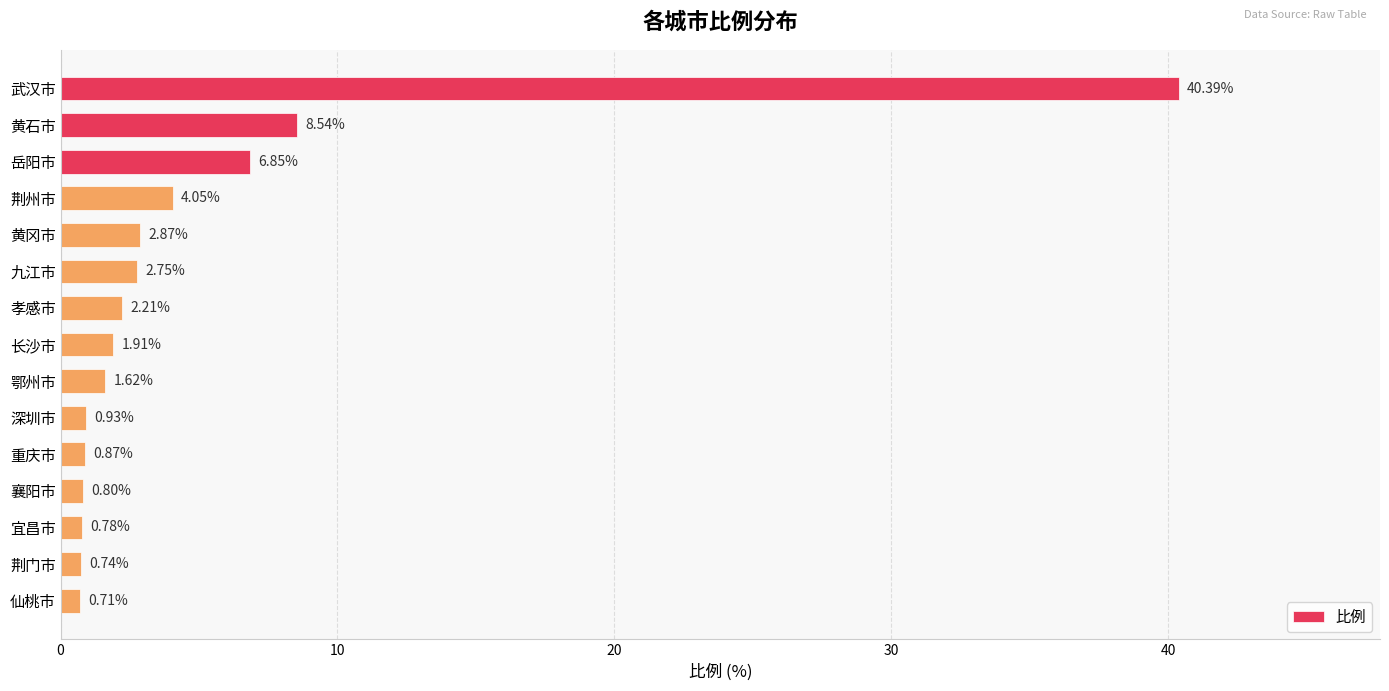

Rank the categories by value from highest to lowest.

武汉市, 黄石市, 岳阳市, 荆州市, 黄冈市, 九江市, 孝感市, 长沙市, 鄂州市, 深圳市, 重庆市, 襄阳市, 宜昌市, 荆门市, 仙桃市